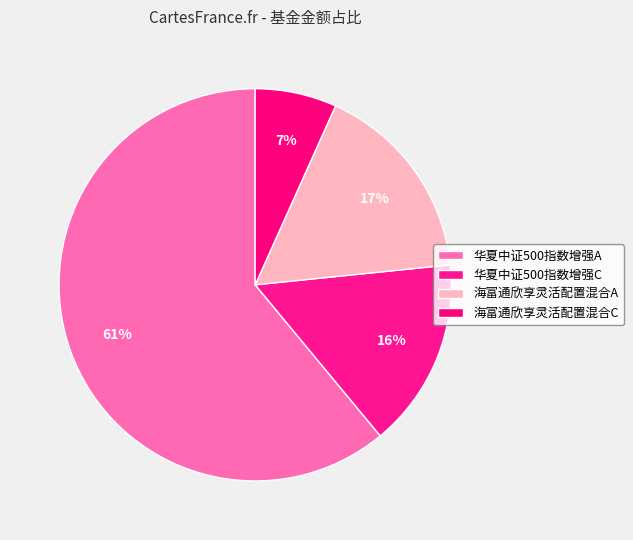

Count the number of slices in the pie.

4